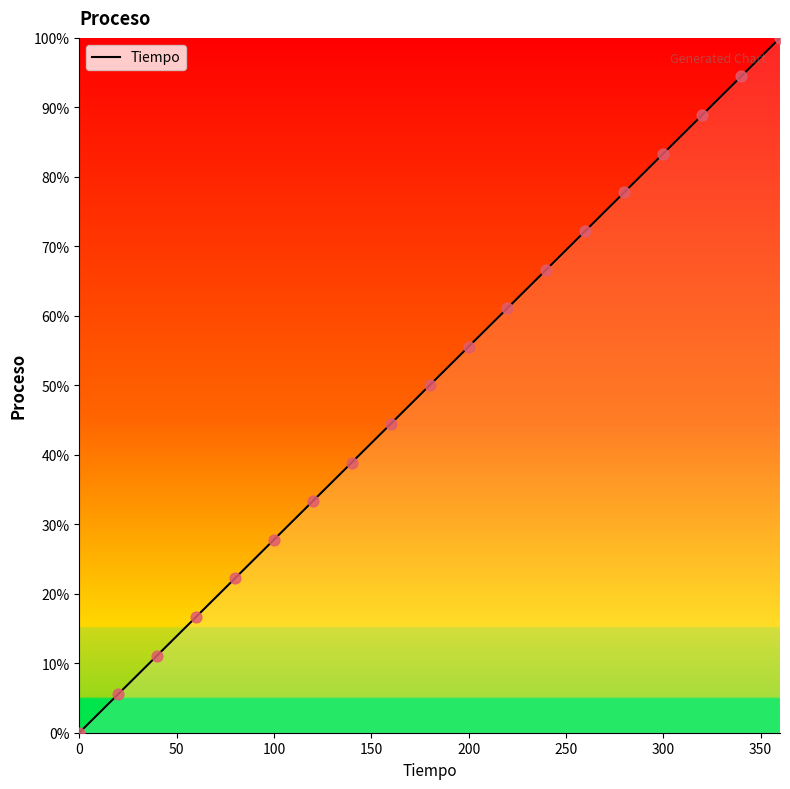

What is the difference between the maximum and minimum values?

100.0